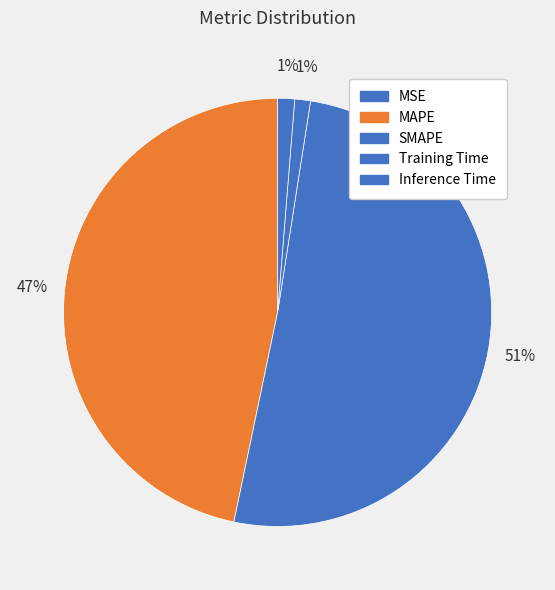

Which category has the smallest portion of the pie?

MSE